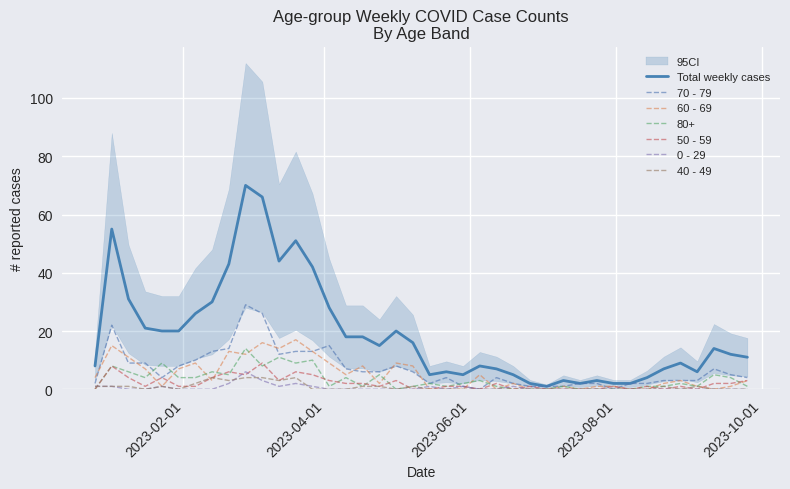

True or false: 40 - 49 and Total weekly cases intersect in this chart.

False